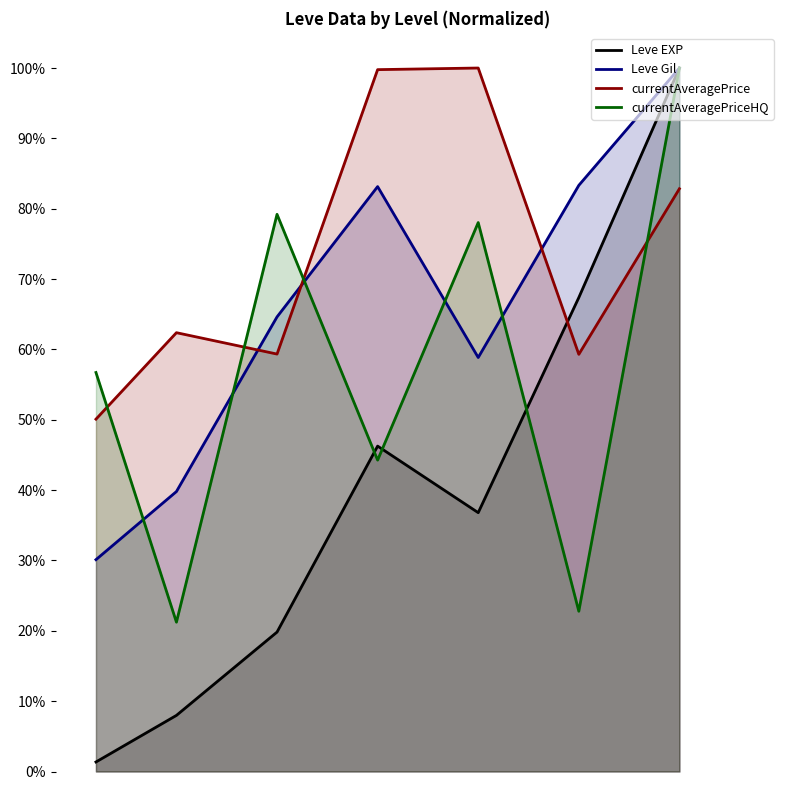

What are all the series names shown in the legend?

Leve EXP, Leve Gil, currentAveragePrice, currentAveragePriceHQ